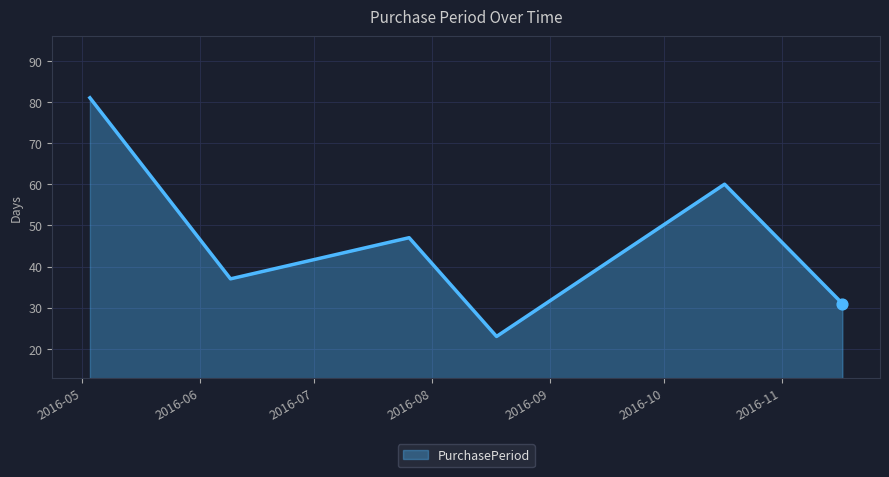

How many interior local peaks (higher than both neighbors) does the data have?

2